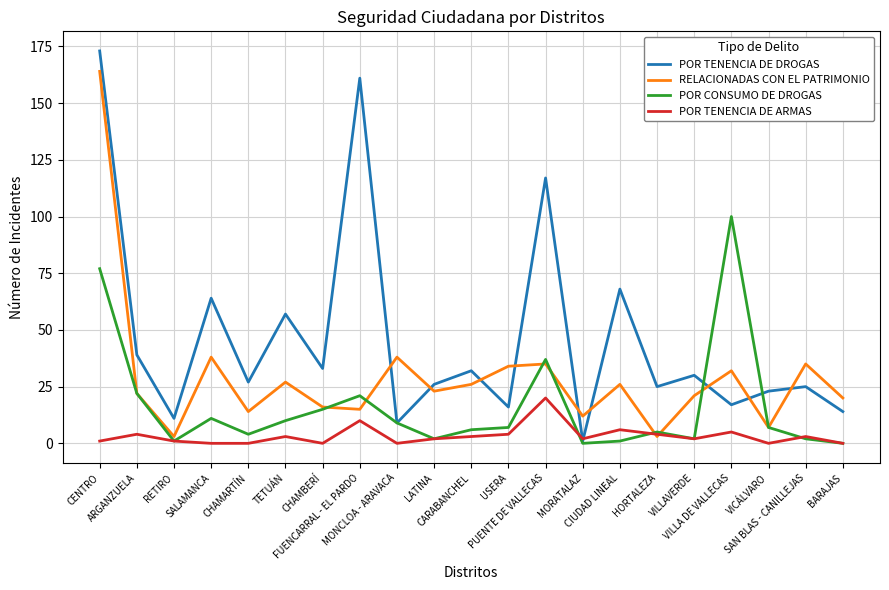

Does the chart have visible grid lines?

Yes